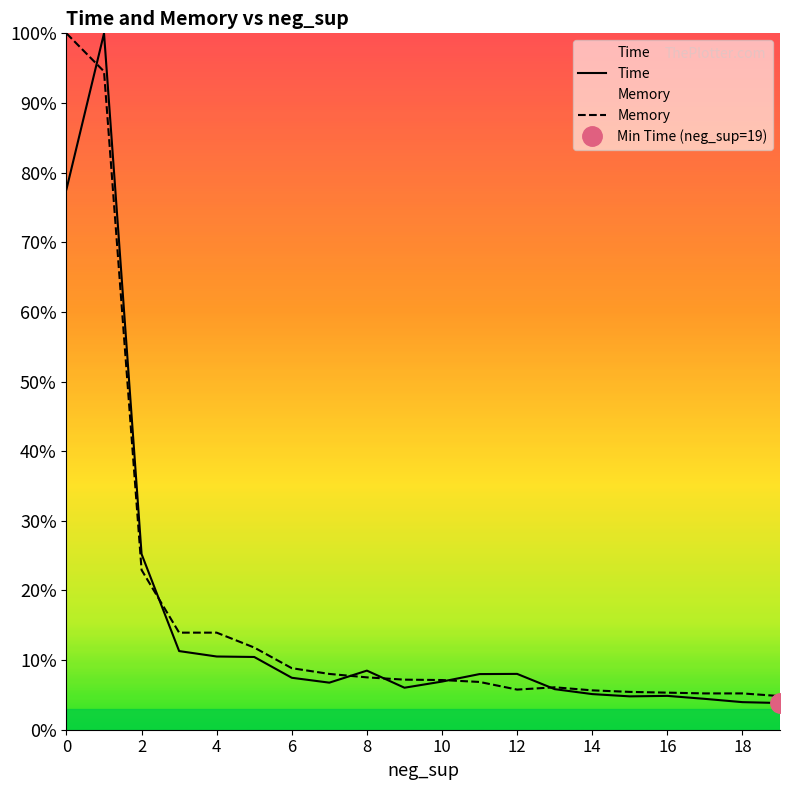

List the series in order of their peak value, lowest first.

Time, Memory